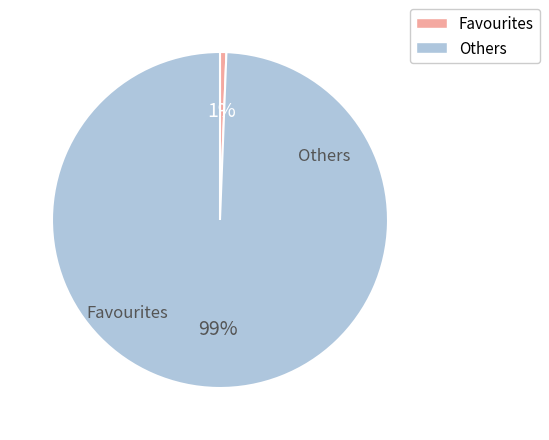

To the nearest percent, what is the average slice percentage?

50%